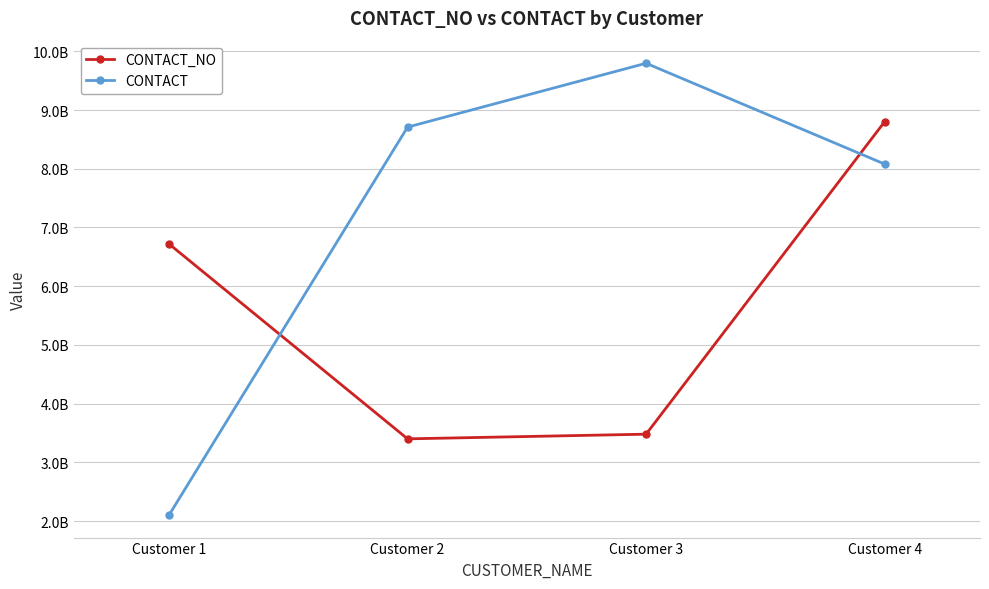

What is the difference between the highest and lowest values at Customer 1?

4615239200